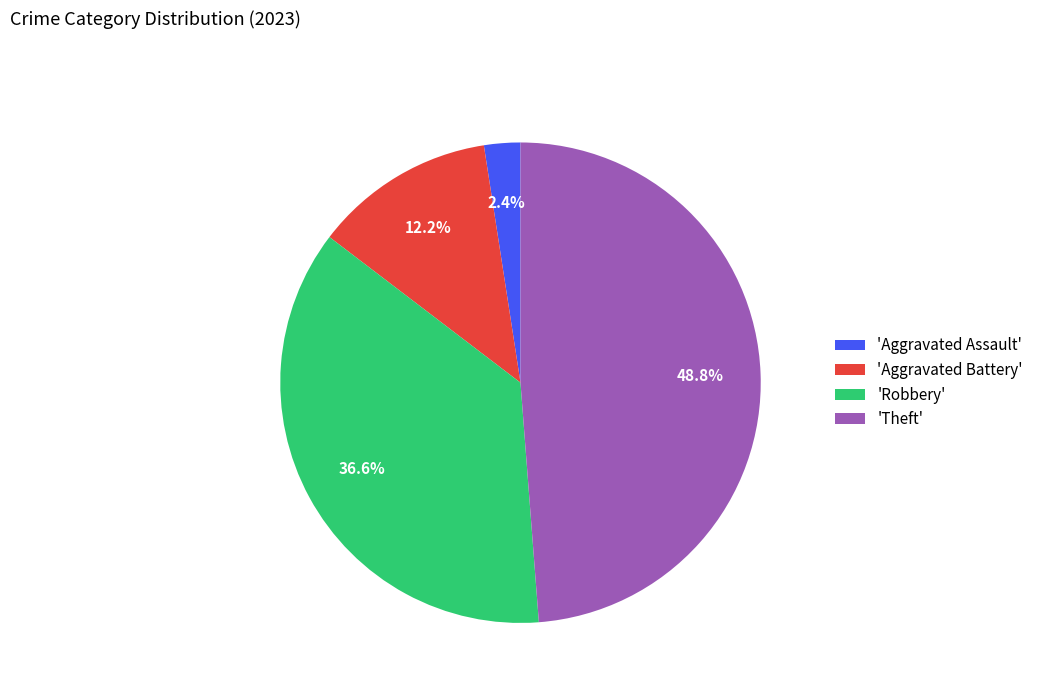

Between 'Theft' and 'Aggravated Battery', which is larger?

'Theft'